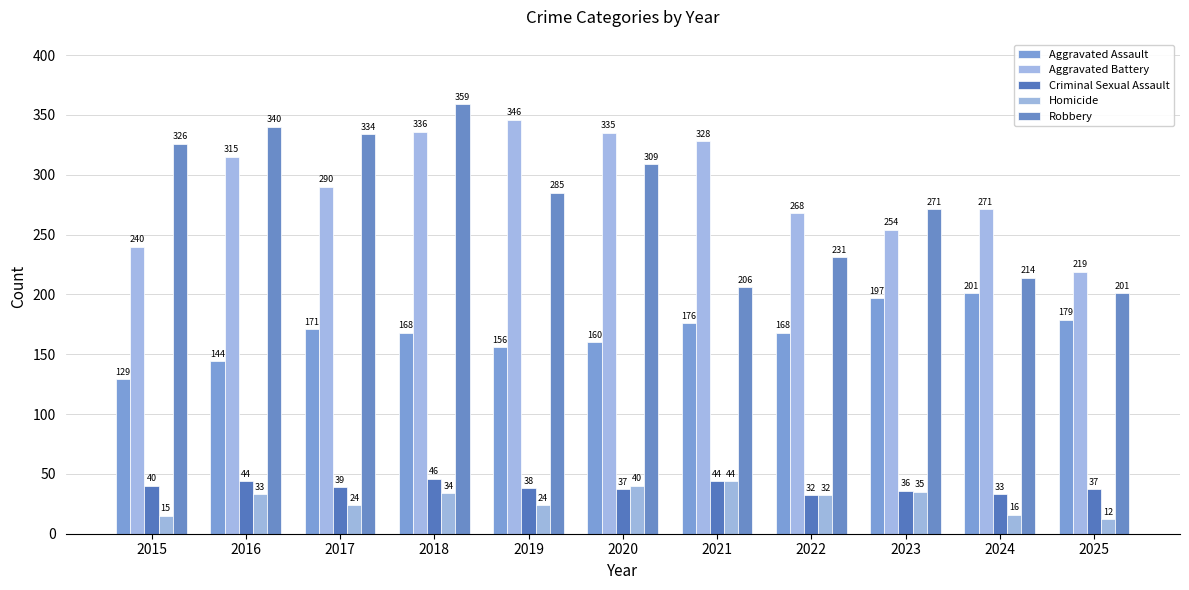

Are the bars grouped side by side (vs. stacked)?

Yes